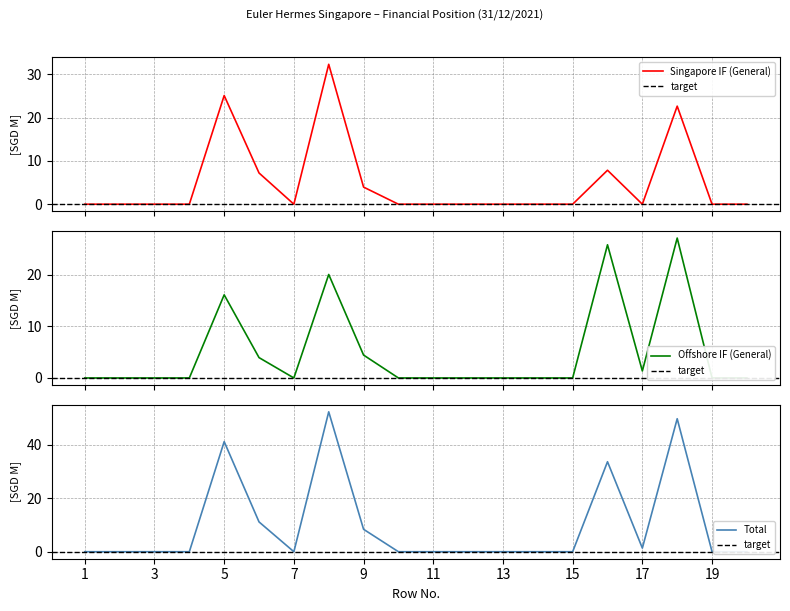

What is the average value of the Singapore IF (General) series?

5.0